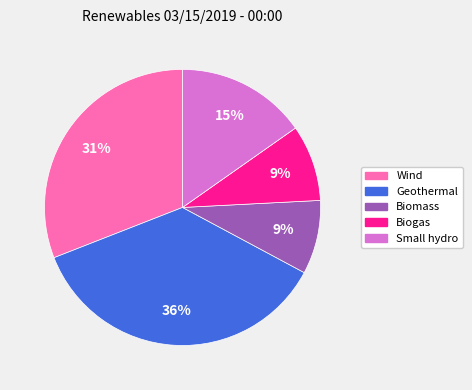

Is there a majority slice in this chart?

No